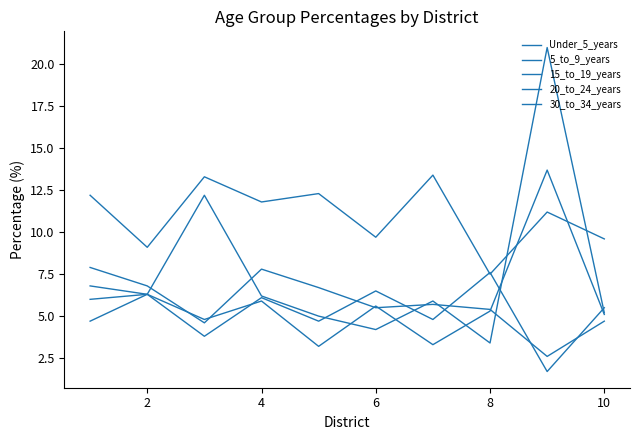

How many interior local peaks does the 15_to_19_years series have?

4